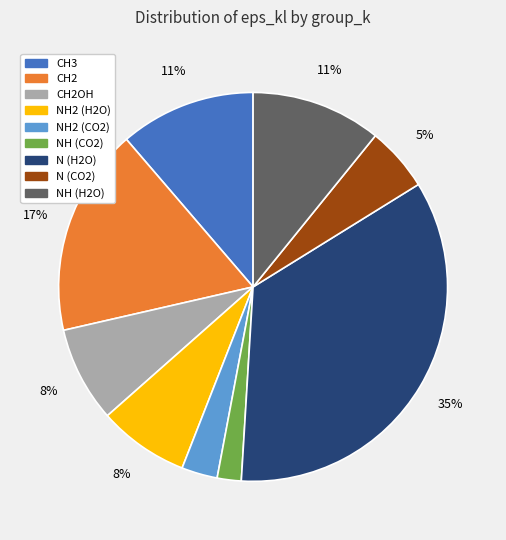

Between CH2OH and NH2 (CO2), which is larger?

CH2OH